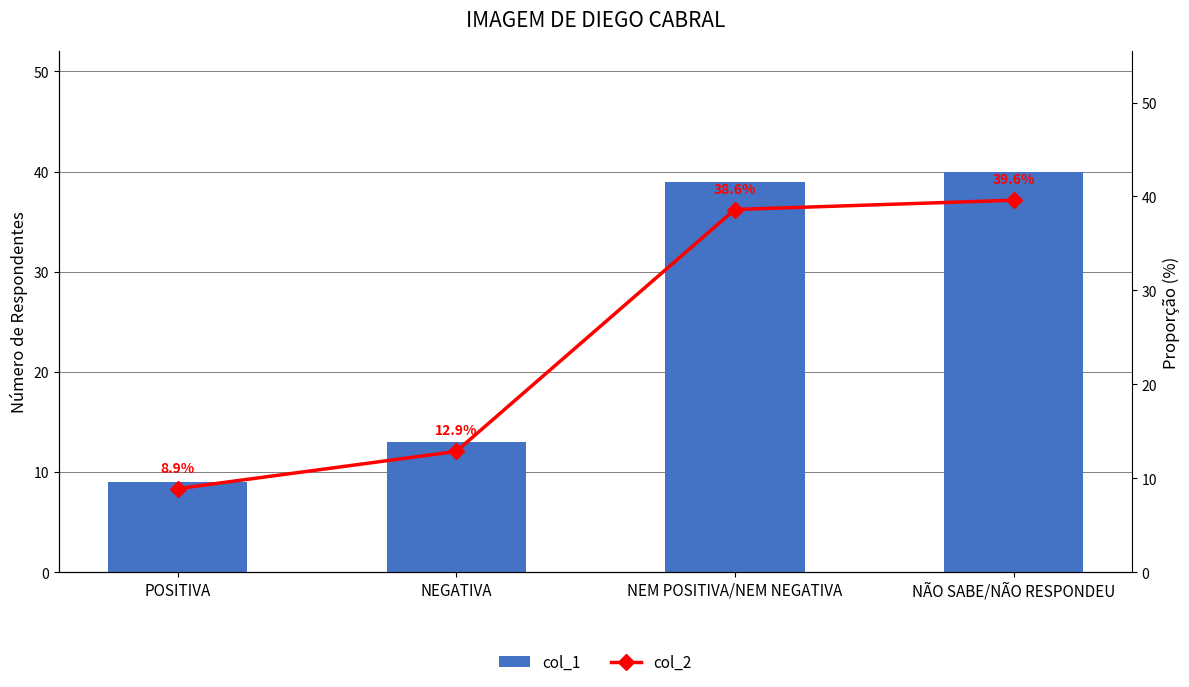

Where is col_2 nearest to the value 24?

NEGATIVA